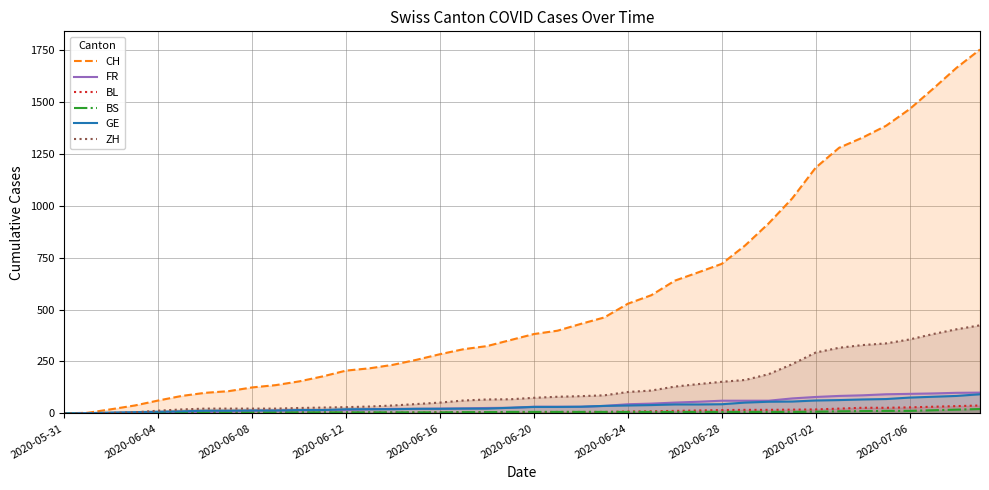

How many data points in BL are above 6?

19